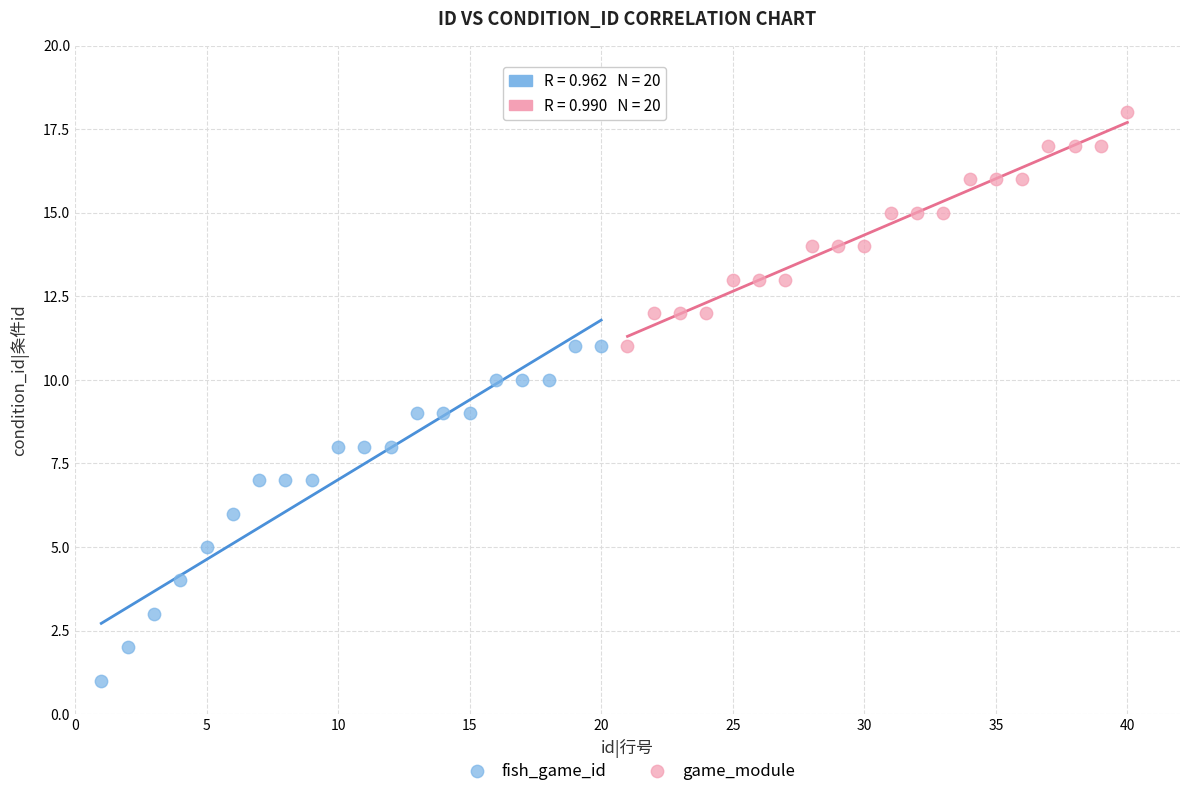

Which series reaches the minimum Y coordinate?

fish_game_id